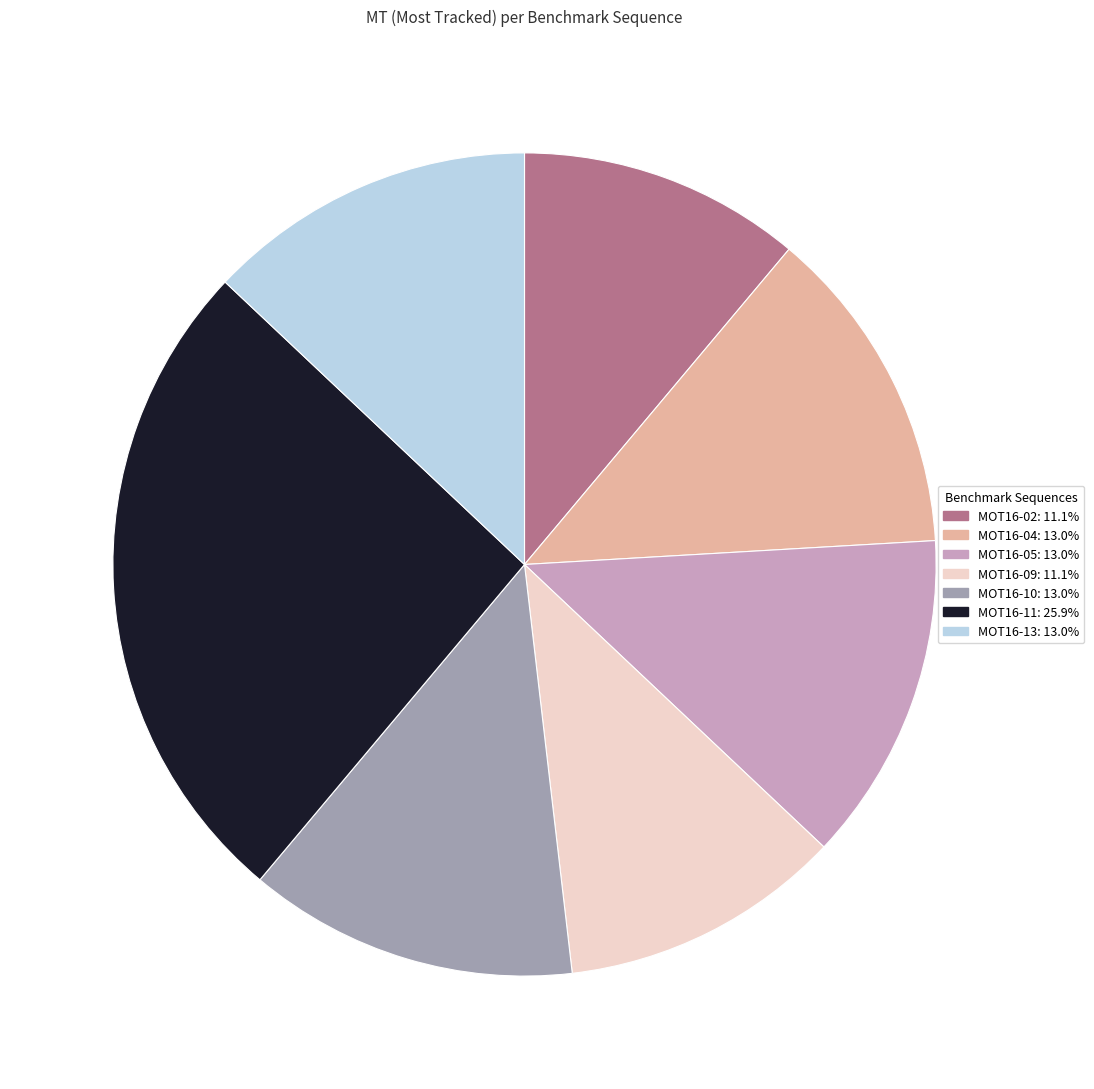

How many segments does this pie chart have?

7